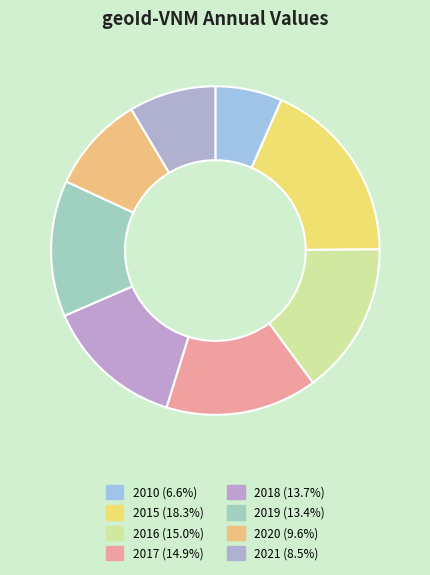

What is the largest slice in the pie chart?

2015